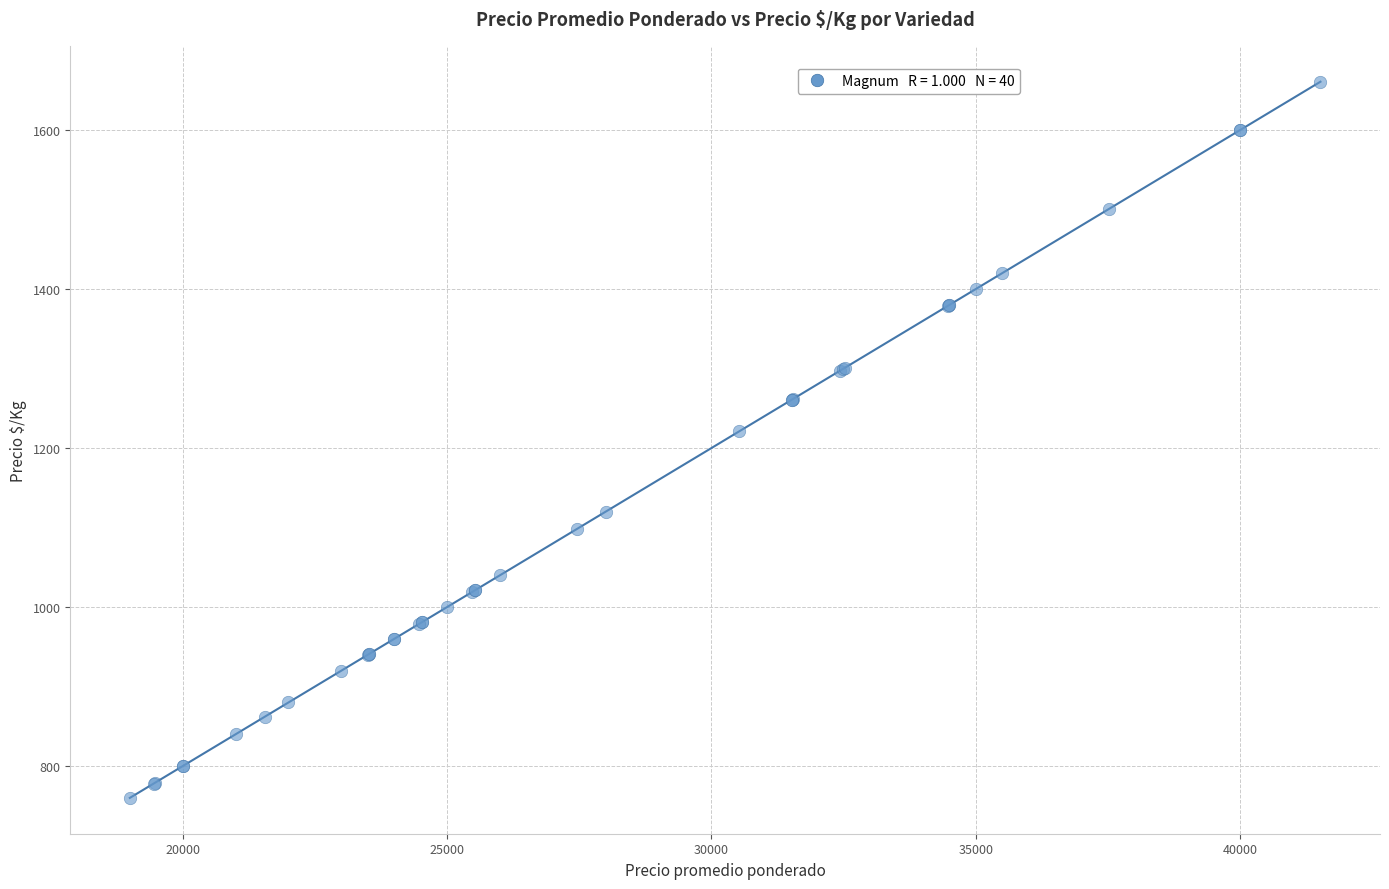

What Y value in the scatter plot is closest to 1210?

1221